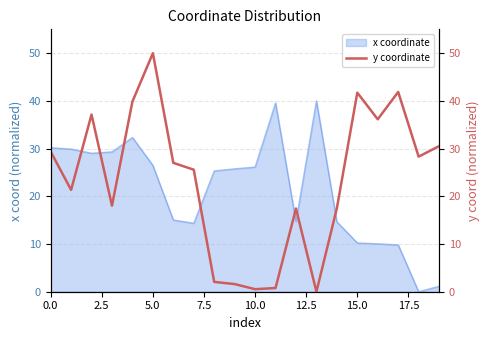

What is the highest value of the x coordinate series?

40.0